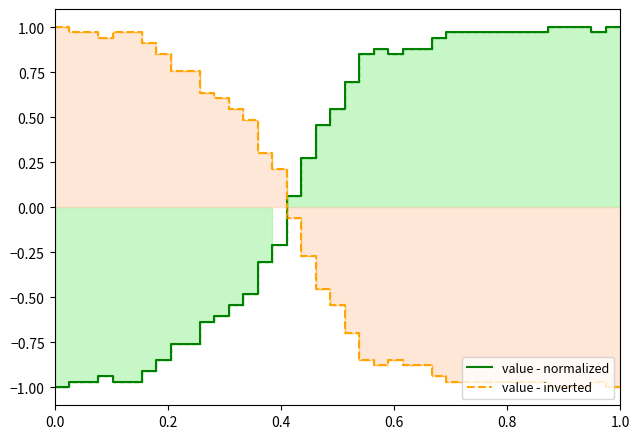

Does the chart have visible grid lines?

No